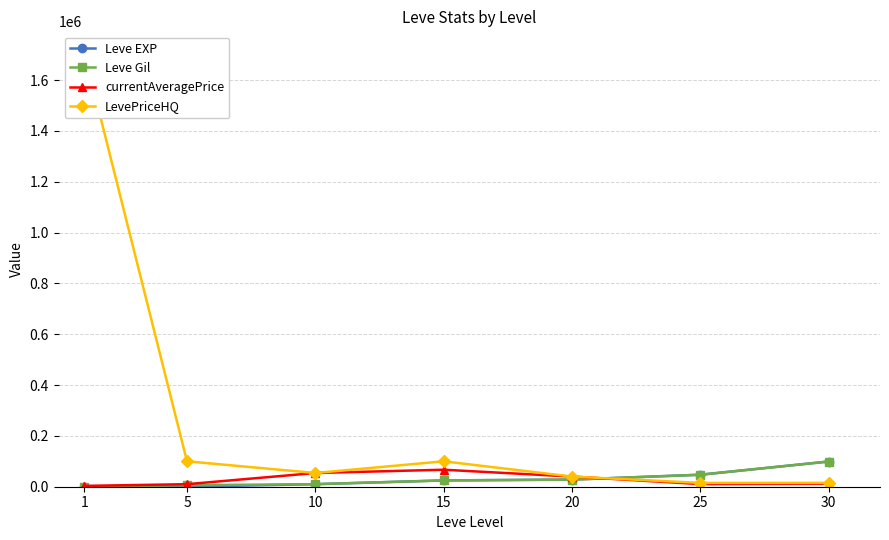

Where does the currentAveragePrice series first go above 11780?

10